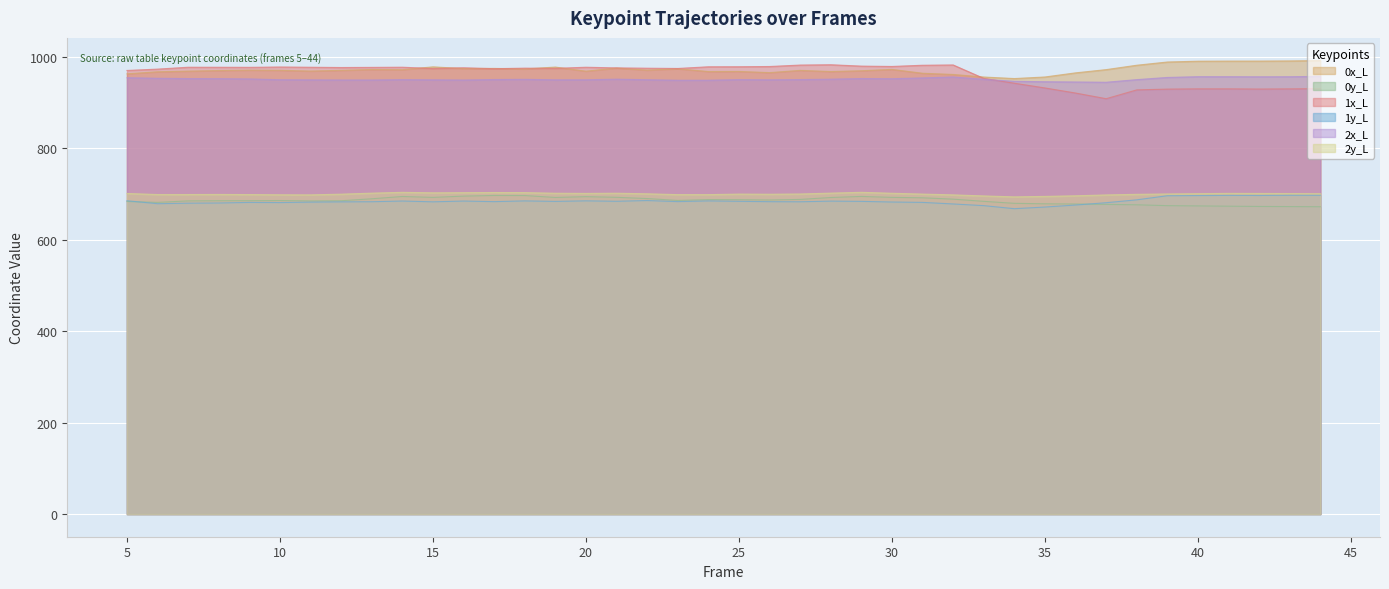

Count the number of categories in the chart.

40